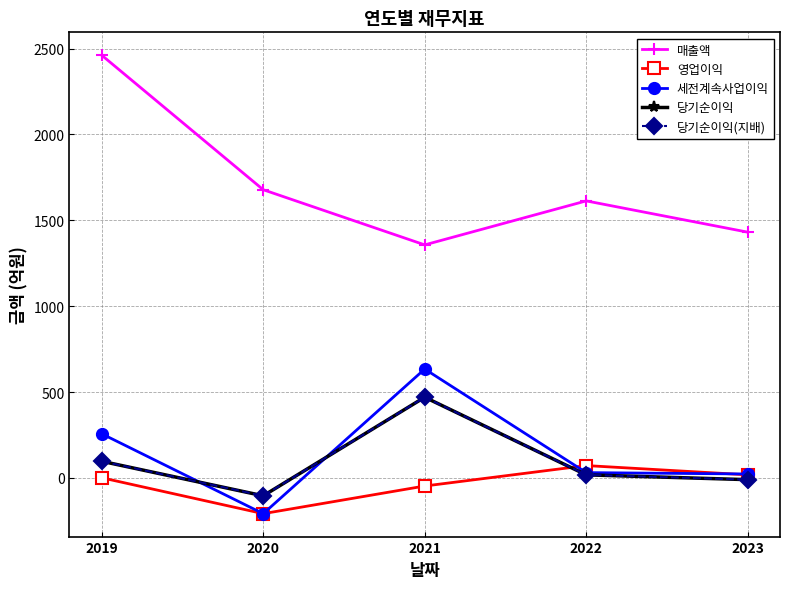

Which has a higher value, 2020 or 2019?

2019